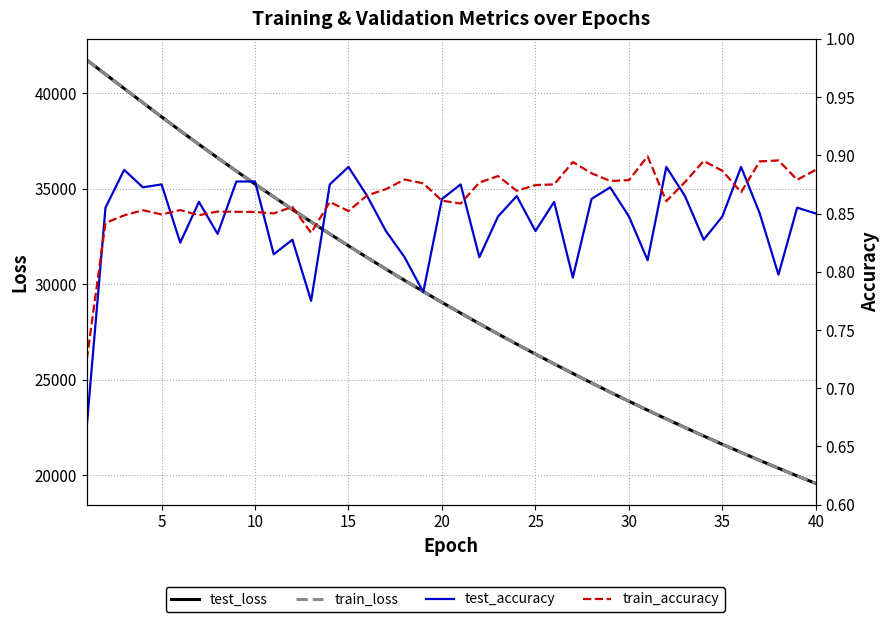

How many lines are shown in the chart?

4